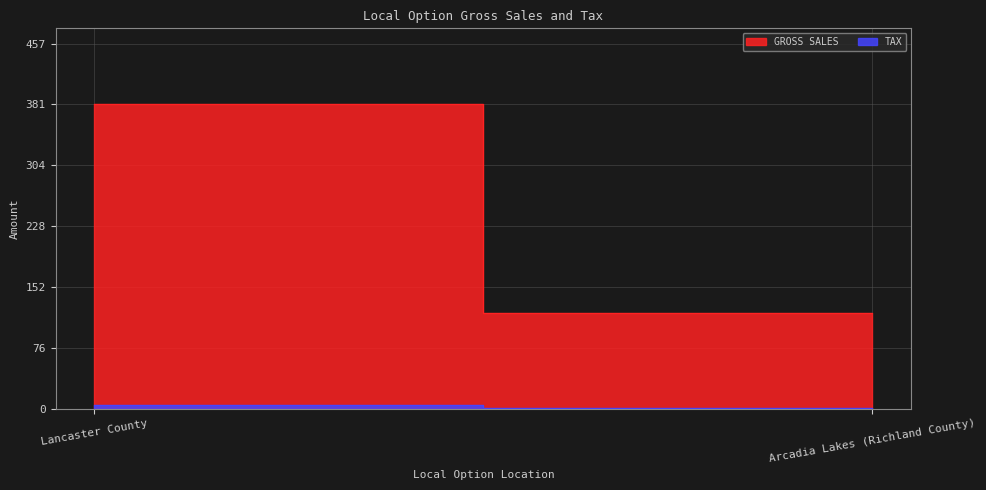

How many values in the GROSS SALES series are below 381?

1